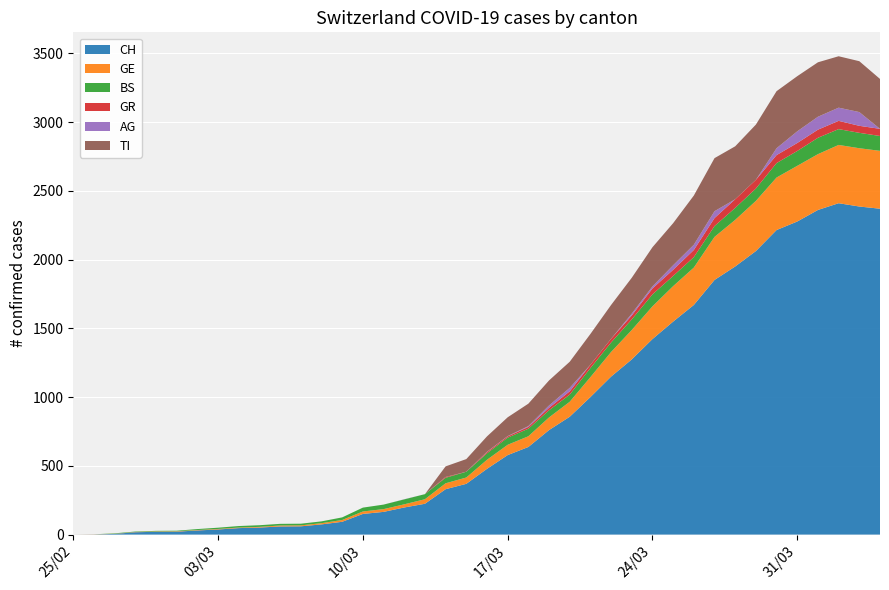

Reading right to left, transcribe all the data shown in this chart.

CH: 2370	2386	2410	2361	2277	2215	2062	1950	1852	1670	1549	1422	1274	1149	1000	857	760	637	578	478	369	330	224	197	165	150	93	74	60	59	51	47	37	30	21	20	17	5	1	0
GE: 421	424	424	406	405	382	365	339	313	272	258	238	214	179	145	109	92	78	75	66	46	43	33	23	20	18	13	9	7	7	5	4	4	3	3	3	2	1	1	0
BS: 108	112	115	119	108	105	90	87	79	76	74	87	77	69	66	52	52	55	52	47	42	40	37	36	33	28	19	13	12	12	12	11	9	7	4	4	3	3	0	0
GR: 52	51	60	59	58	58	63	63	58	52	45	43	29	27	24	24	18	13	9	9	0	6	0	0	0	0	0	0	0	0	0	0	0	0	0	0	0	0	0	0
AG: 0	100	96	94	85	50	0	0	50	38	33	15	13	0	0	25	17	6	2	2	0	0	0	1	0	0	0	0	0	0	0	0	0	0	0	0	0	0	0	0
TI: 363	370	374	396	401	415	402	385	386	358	306	285	261	246	224	190	182	163	137	112	92	77	0	0	0	0	0	0	0	0	0	0	0	0	0	0	0	0	0	0